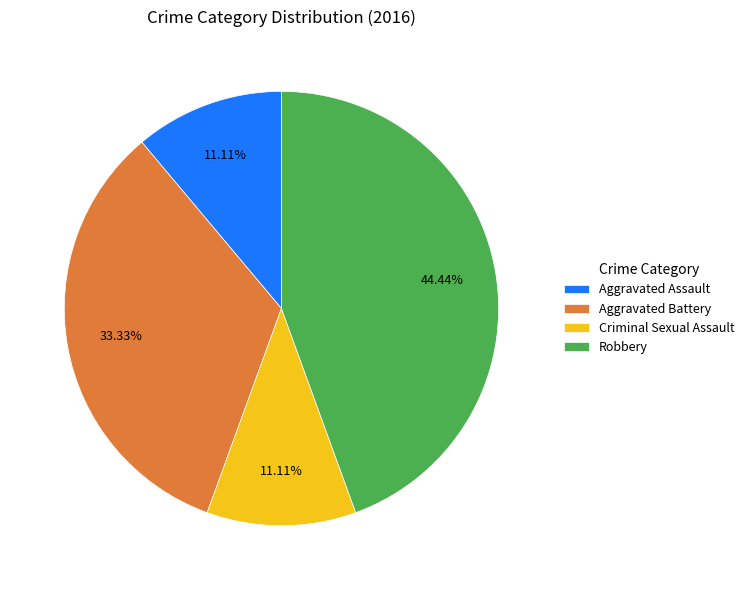

How many segments does this pie chart have?

4